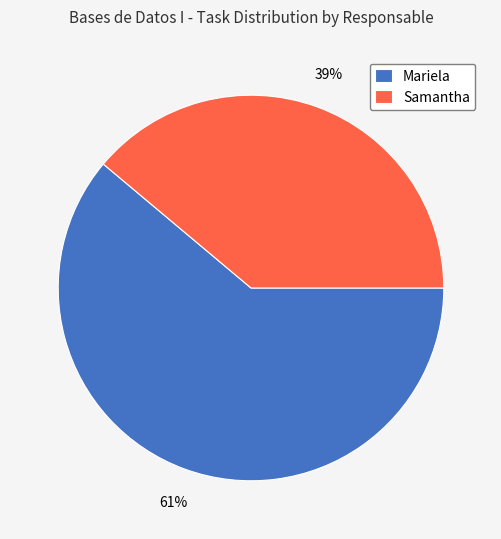

Rank the categories by value from lowest to highest.

Samantha, Mariela